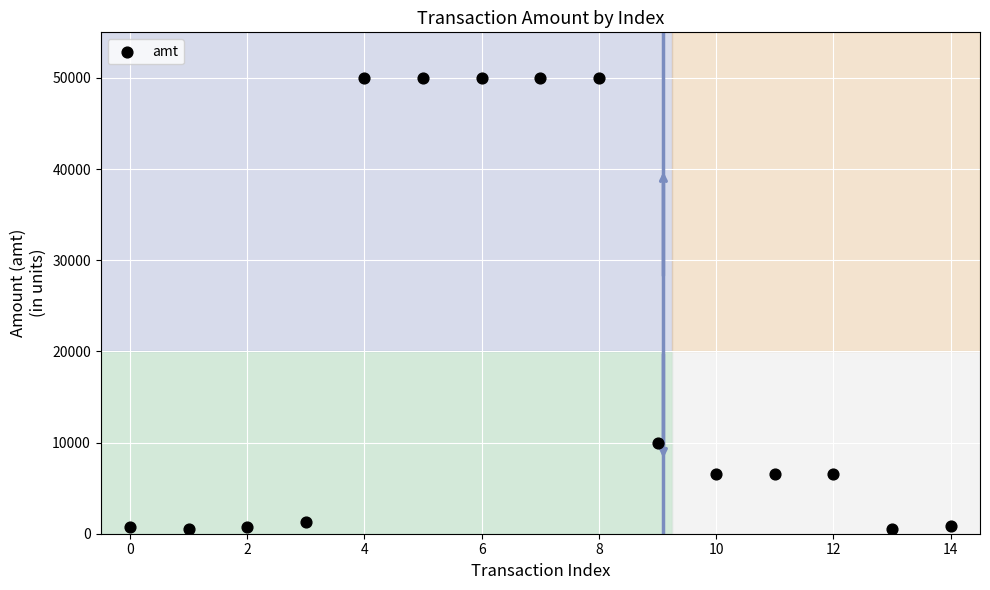

What Y value in the scatter plot is closest to 25249?

10000